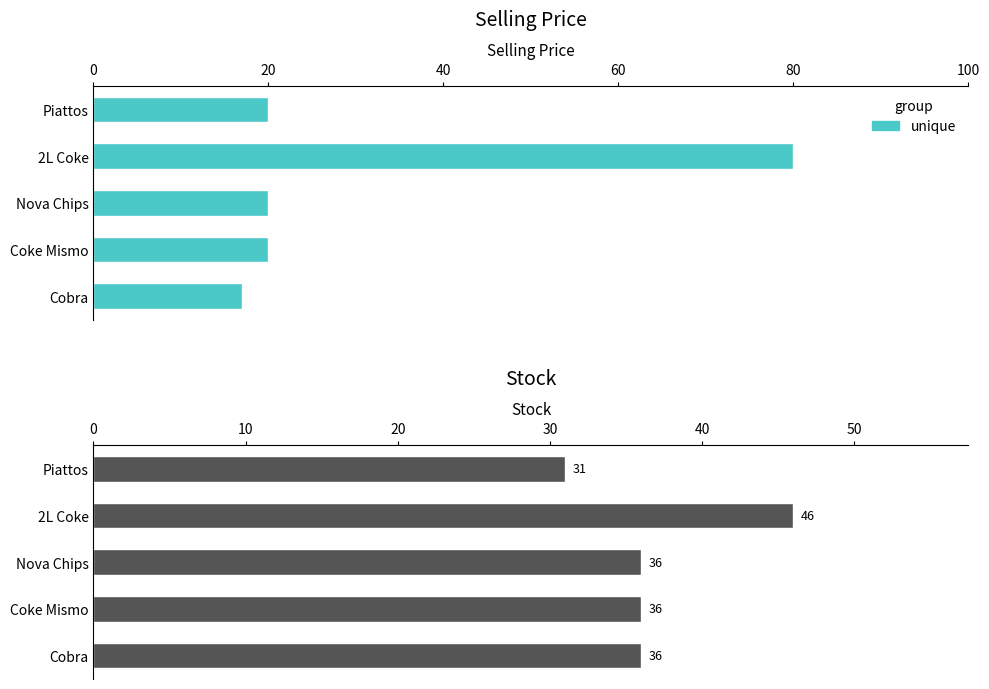

Where is Selling Price nearest to the value 48?

Coke Mismo